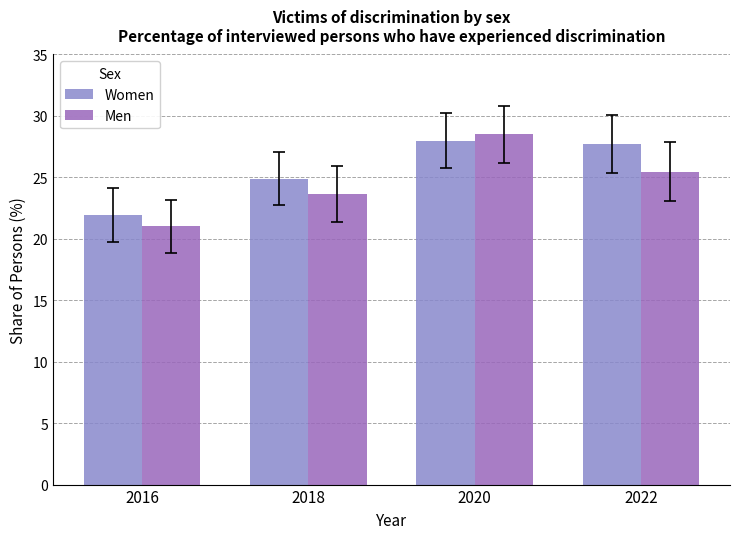

At which label does Men first exceed 25?

2020